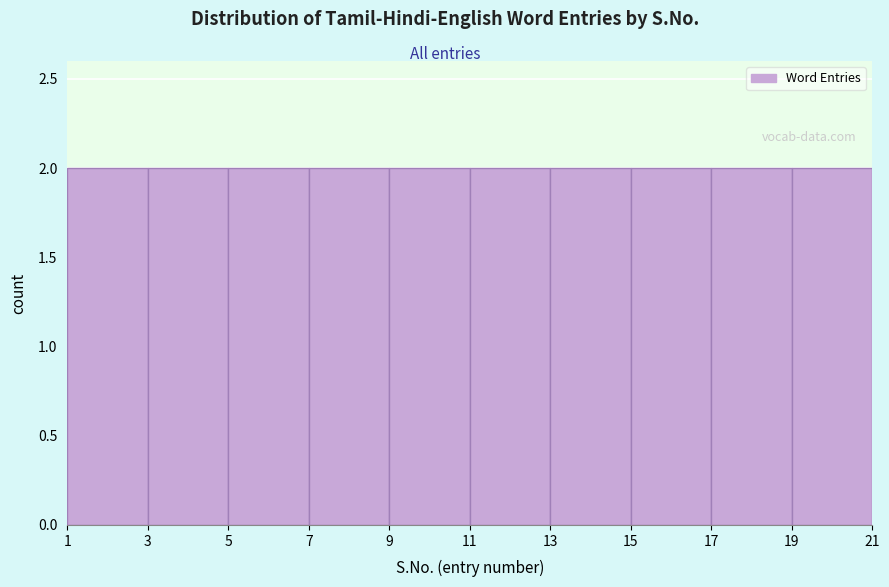

Reading left to right, transcribe this chart: for each bar, give the range it covers on the x-axis and its height. The values are not printed on the chart, so give them approximately, as read against the axis.

1 to 3: 2
3 to 5: 2
5 to 7: 2
7 to 9: 2
9 to 11: 2
11 to 13: 2
13 to 15: 2
15 to 17: 2
17 to 19: 2
19 to 21: 2